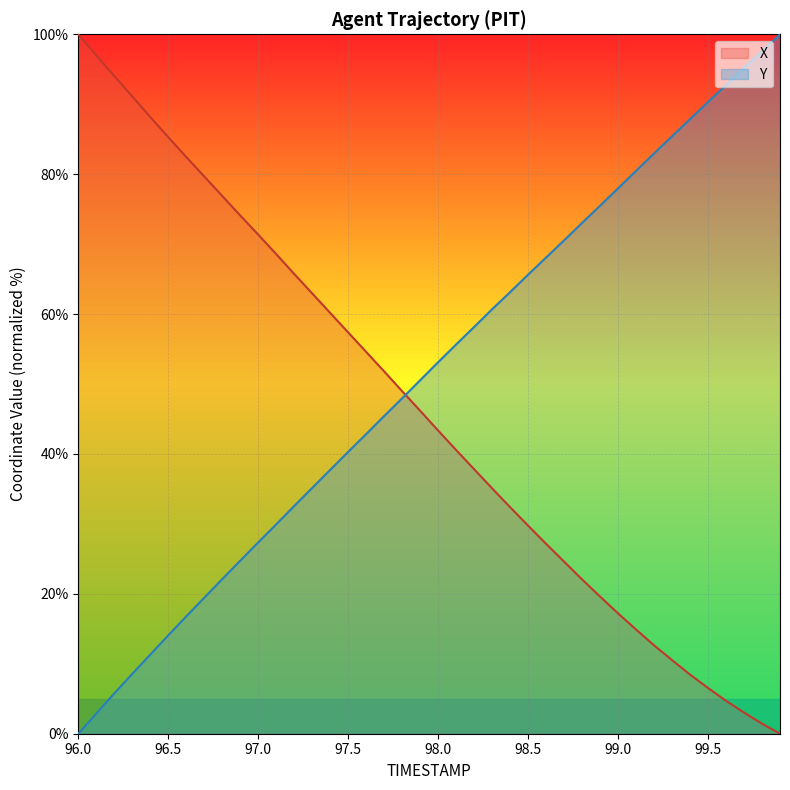

After their last crossing, which series has the higher values: X or Y?

Y